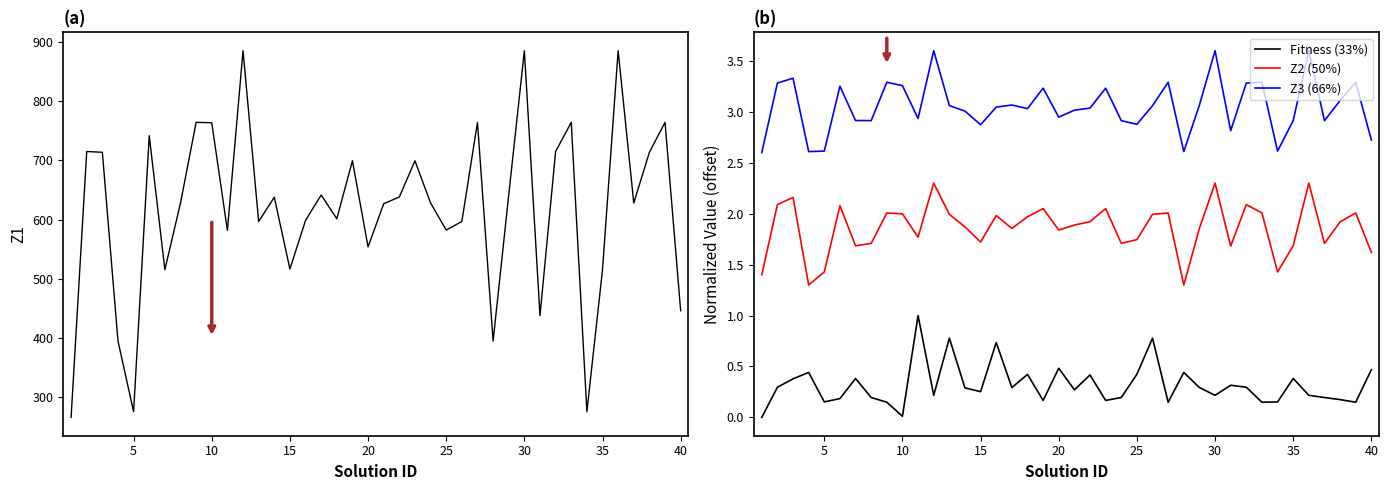

True or false: Fitness (33%) and Z3 (66%) intersect in this chart.

False